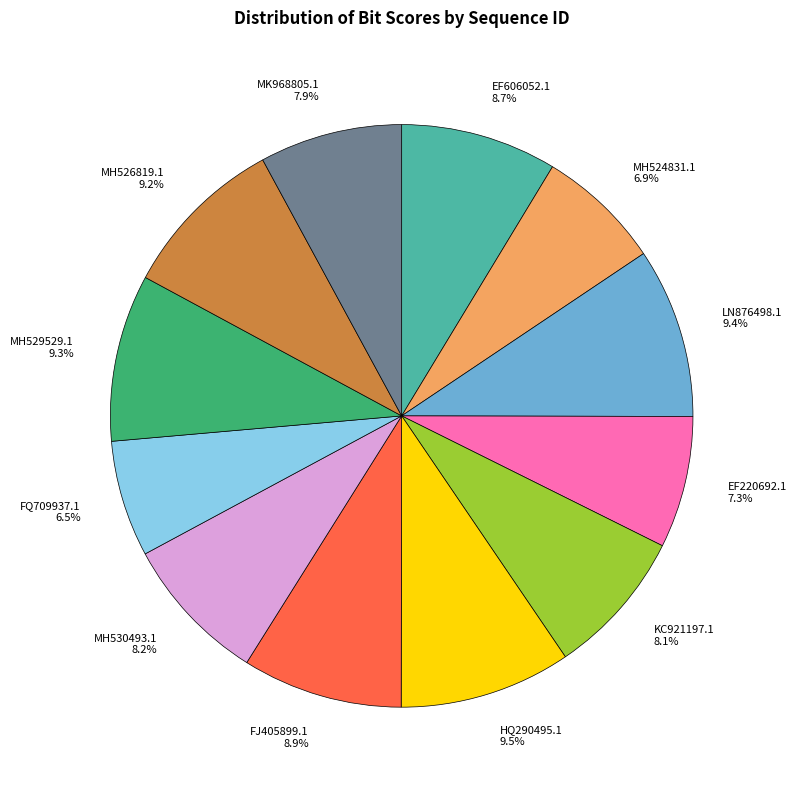

To the nearest percent, what is the difference between the MH530493.1 and FJ405899.1 slice percentages?

1%